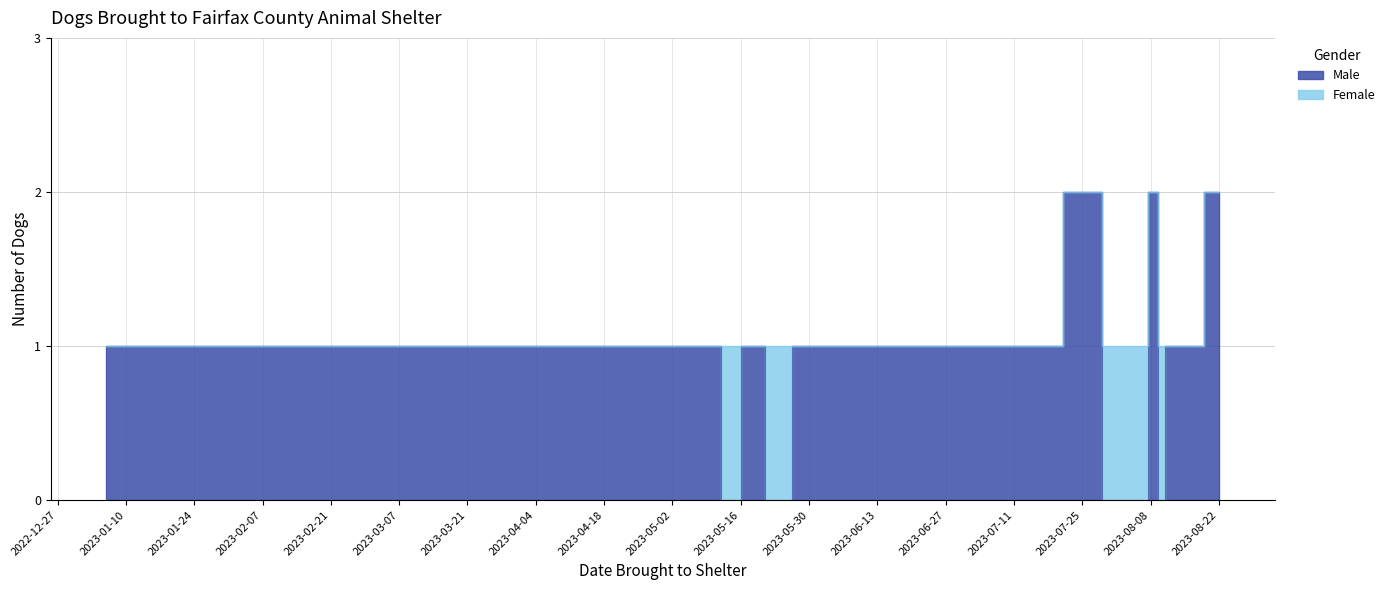

What is the average value?

1